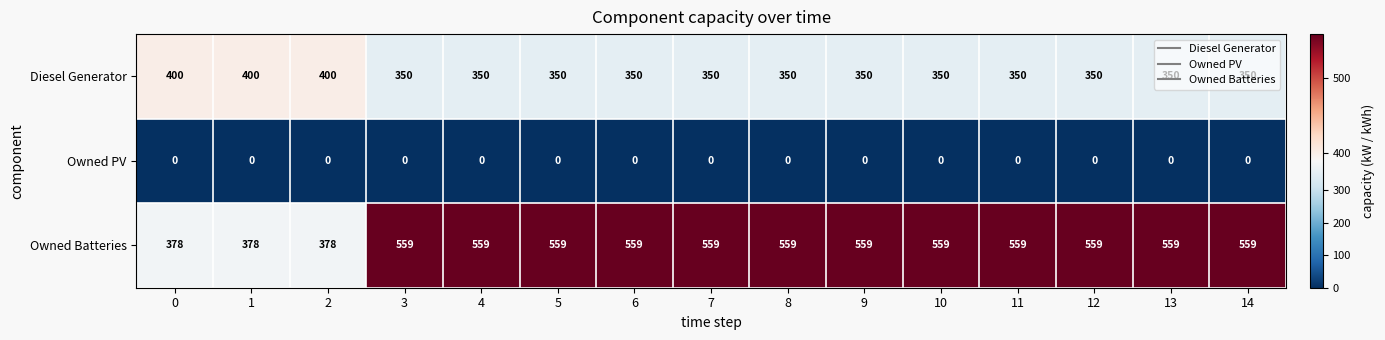

How many series are shown in this chart?

3